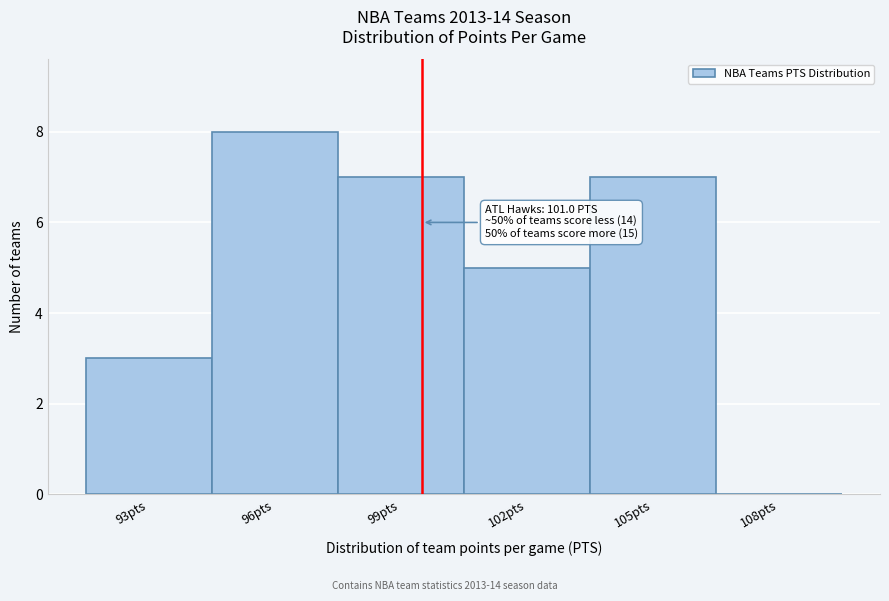

Reading left to right, extract all data points from this chart.

93pts=3	96pts=8	99pts=7	102pts=5	105pts=7	108pts=0